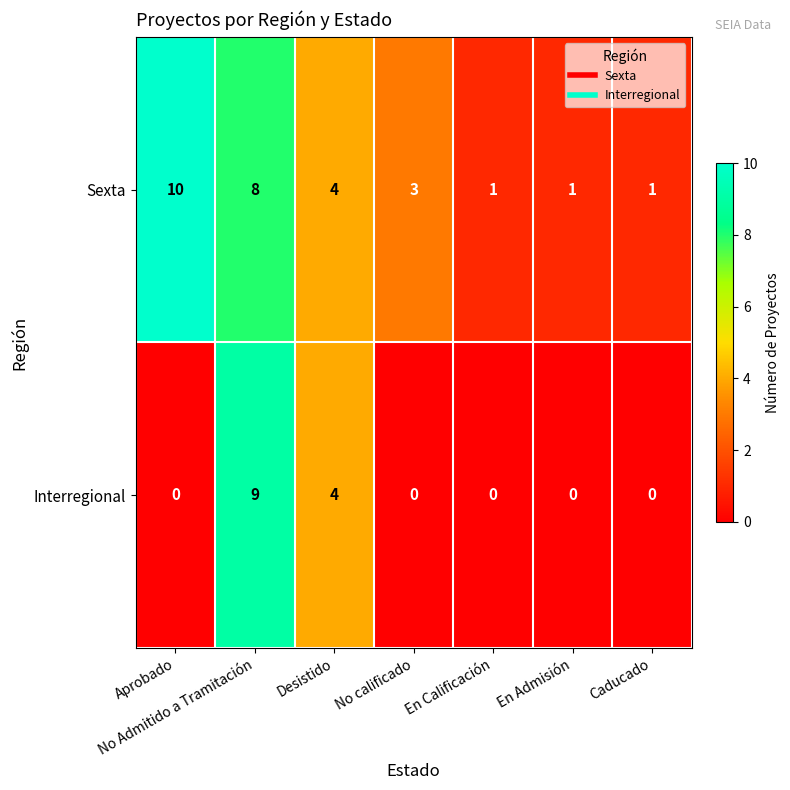

Between No calificado and En Calificación, which series saw the biggest shift?

Sexta